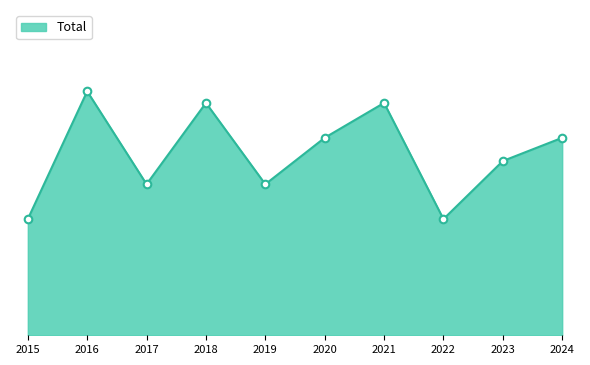

Approximately how many times larger is the value at 2017 compared to 2019?

1.0